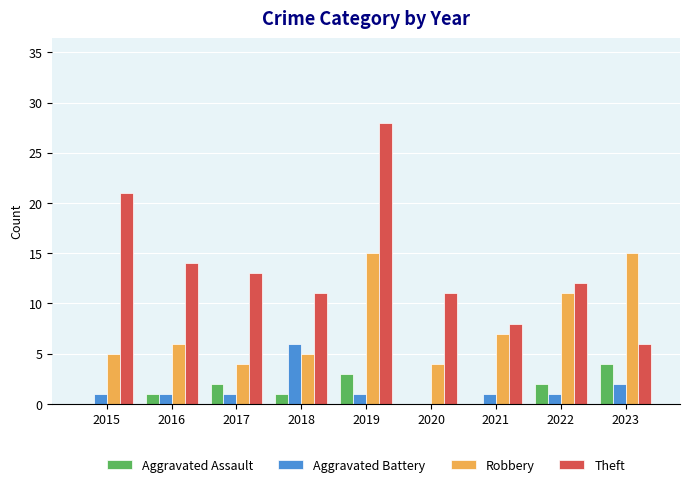

Read the Aggravated Battery value at 2018.

6